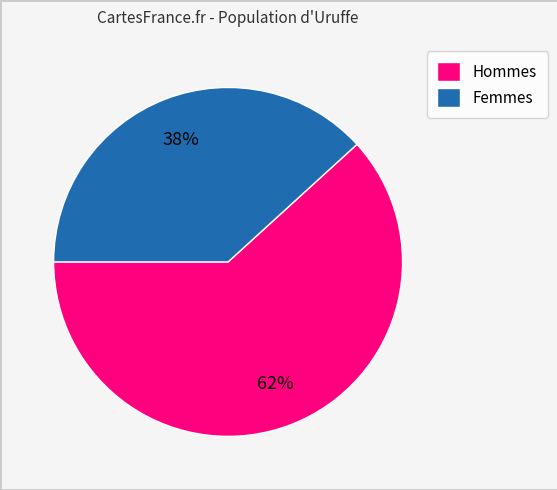

What is the ratio of the value at Hommes to the value at Femmes?

1.6